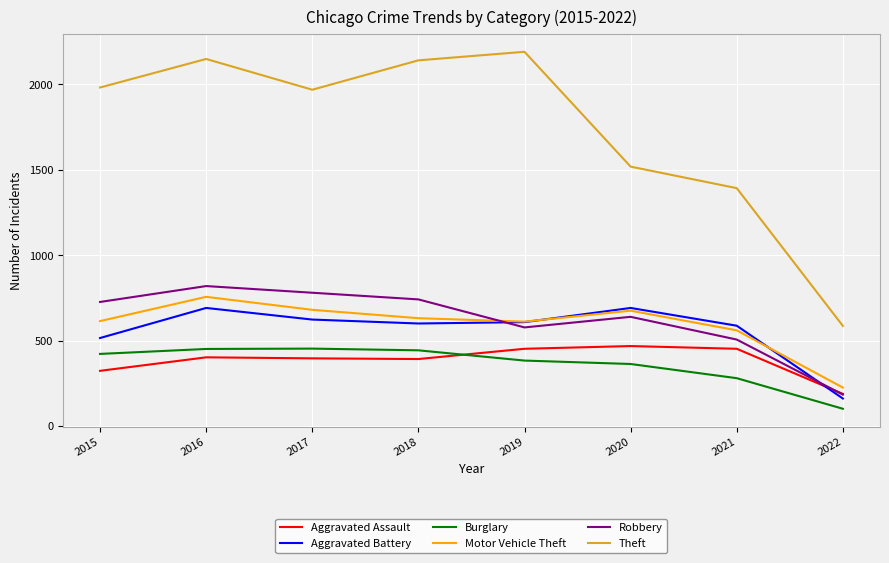

Where is Motor Vehicle Theft nearest to the value 490?

2021